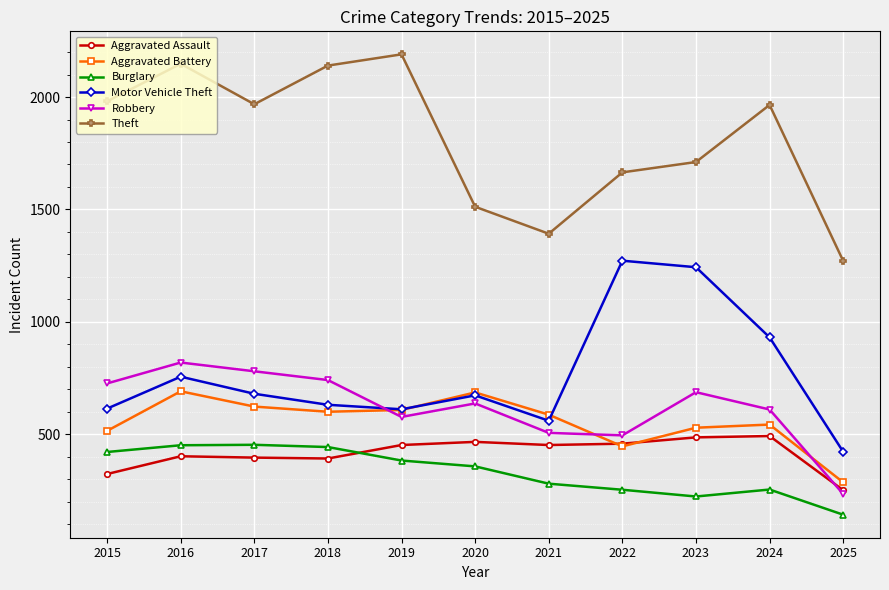

How many lines are shown in the chart?

6